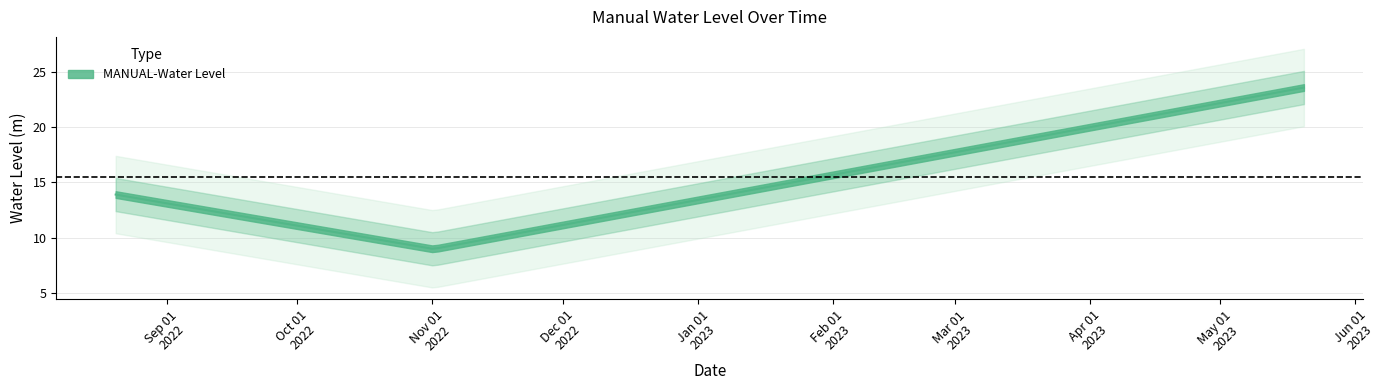

Approximately how many times larger is the value at 2022-08-20 06:00:00 compared to 2022-11-01 06:00:00?

1.5